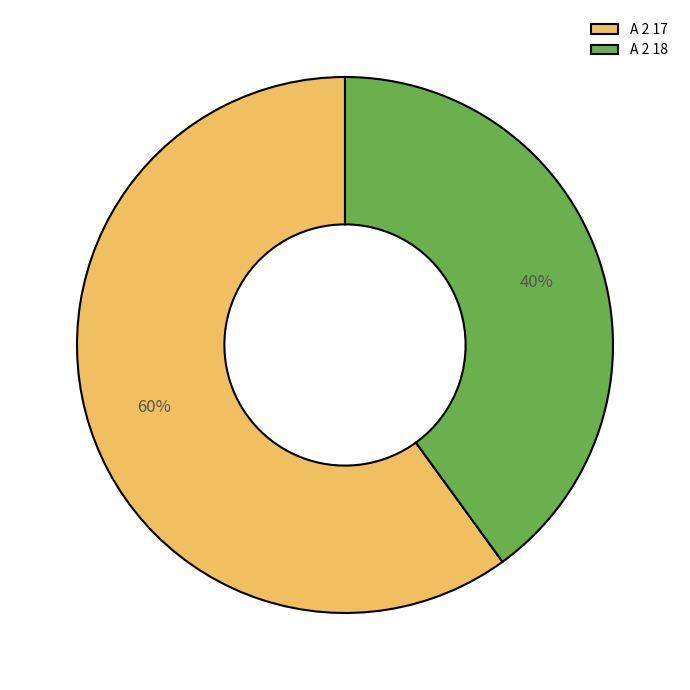

Which slice represents more than half of the pie?

A 2 17